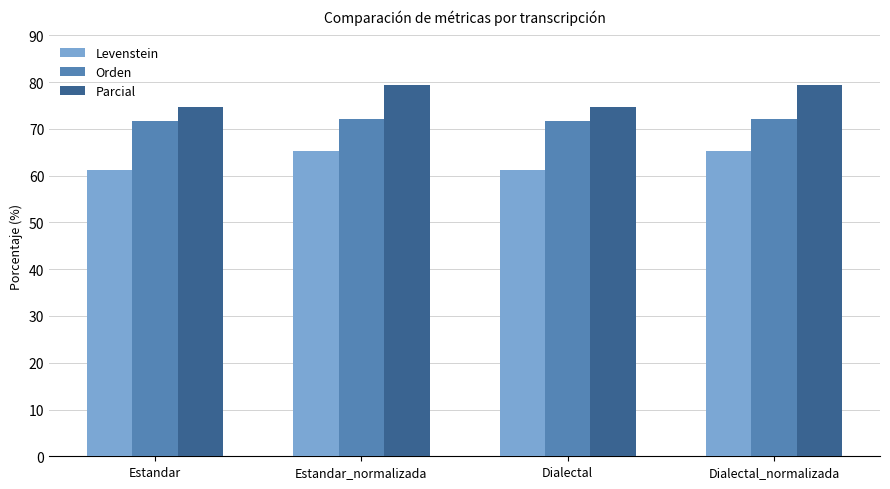

Reading left to right, list all the values displayed in this chart.

Levenstein: Estandar=61.3	Estandar_normalizada=65.3	Dialectal=61.3	Dialectal_normalizada=65.3
Orden: Estandar=71.8	Estandar_normalizada=72.2	Dialectal=71.8	Dialectal_normalizada=72.2
Parcial: Estandar=74.7	Estandar_normalizada=79.4	Dialectal=74.7	Dialectal_normalizada=79.4